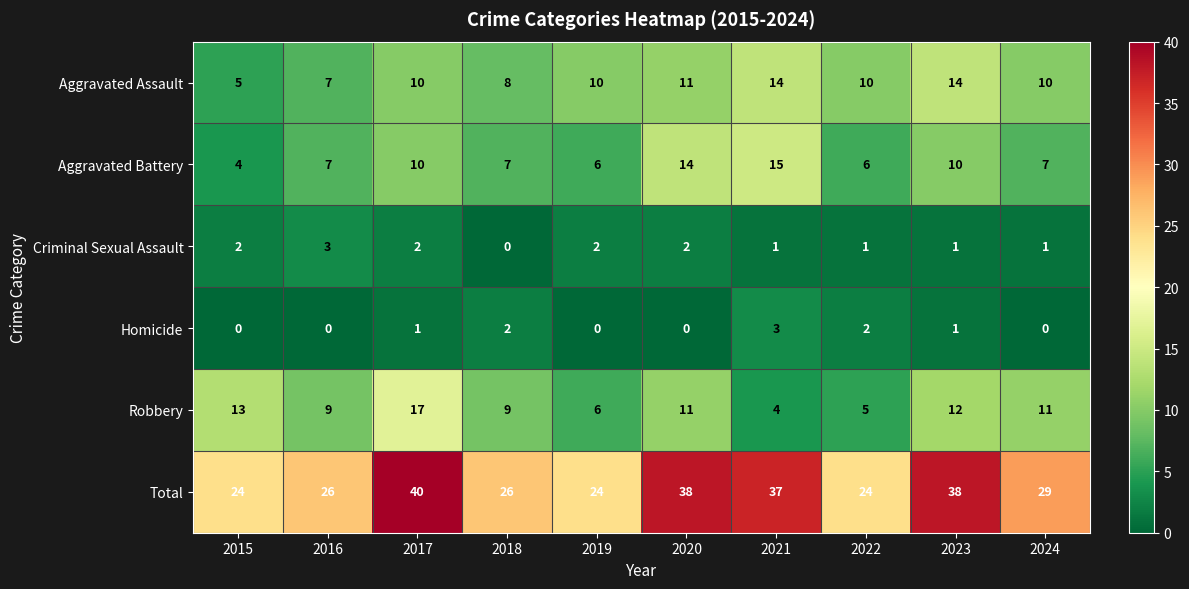

The value of Aggravated Assault at 2020 is 11. True or false?

True